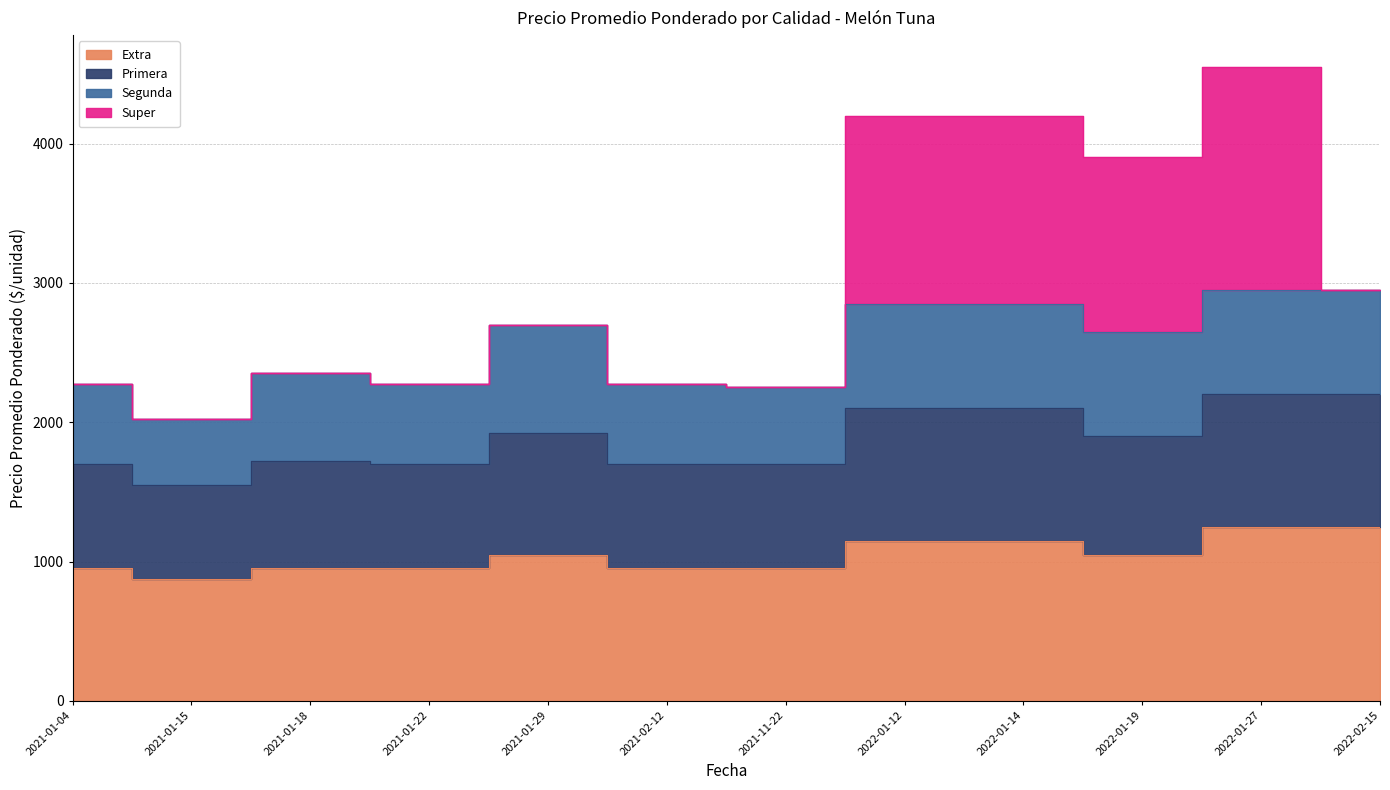

What is the difference between the second highest and minimum values in the Extra series?

375